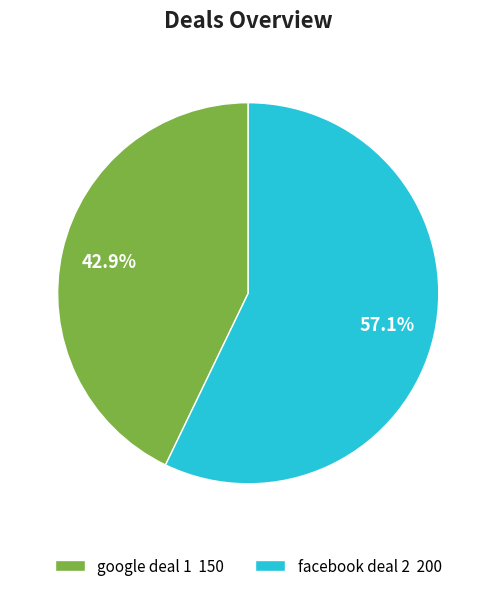

Rank the categories by value from highest to lowest.

facebook deal 2, google deal 1